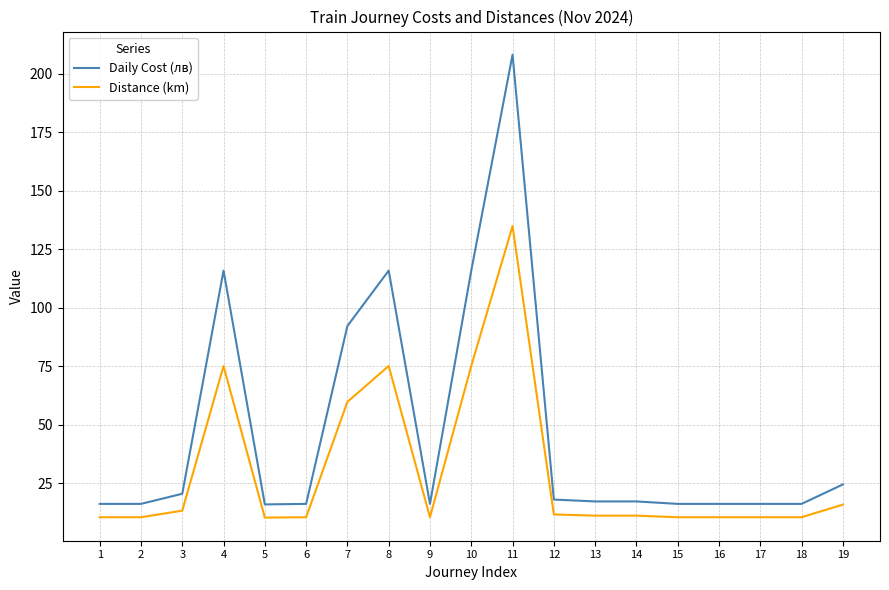

Does the chart have visible grid lines?

Yes